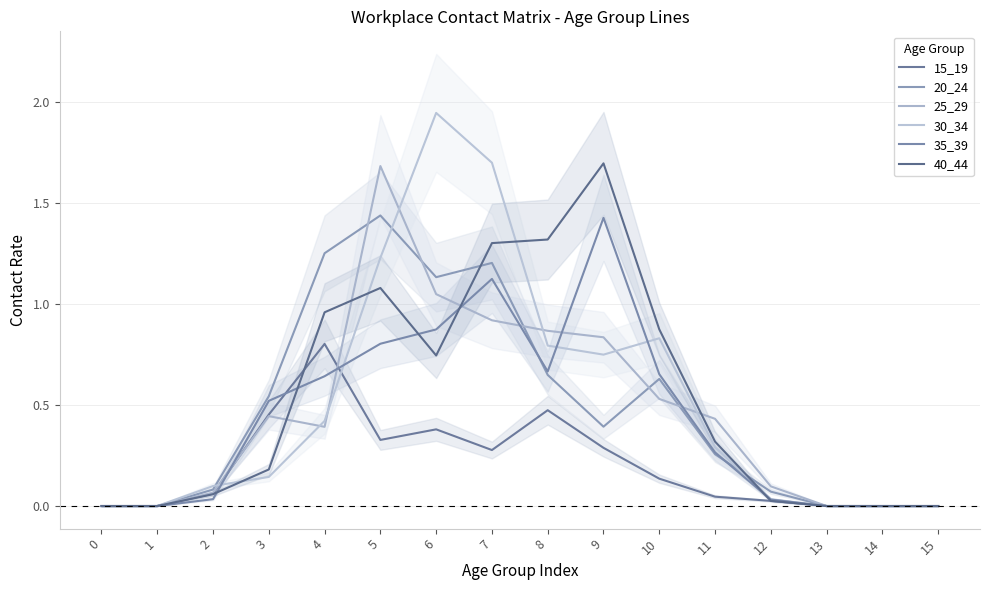

True or false: 35_39 has a value of 0.9 at 6.

True